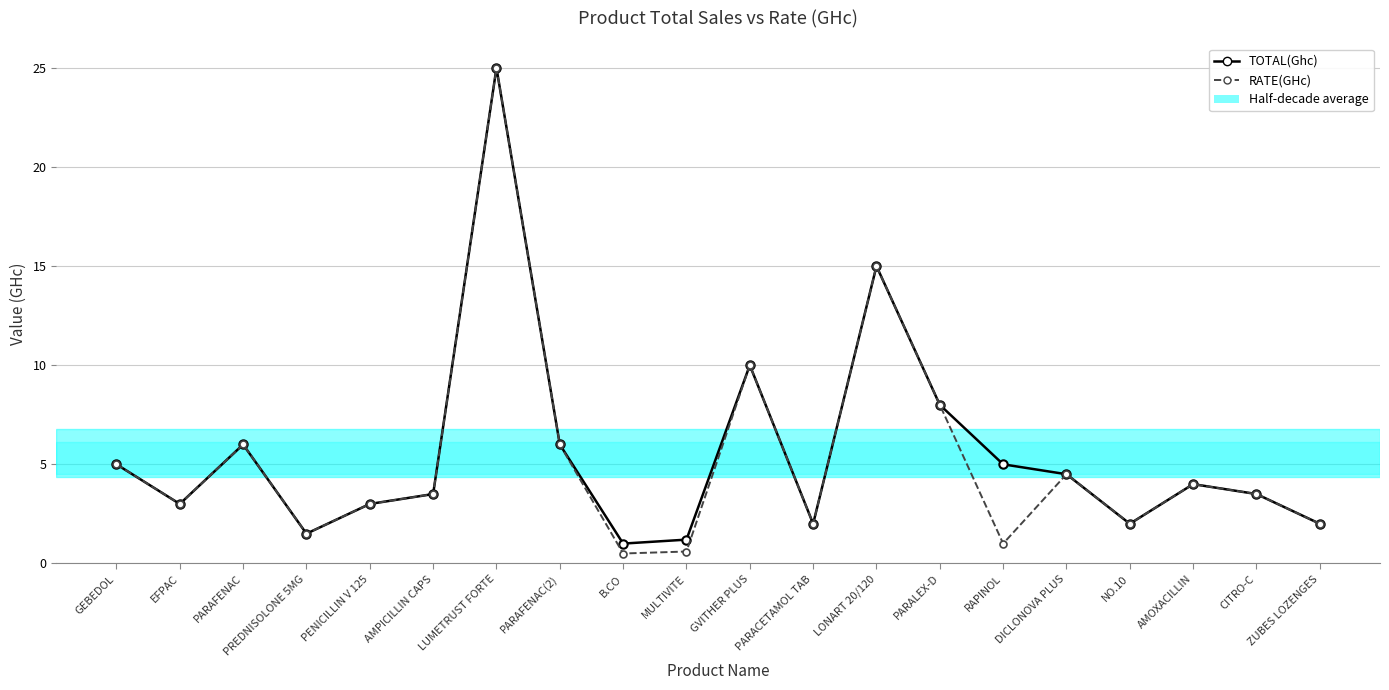

What is the difference between the RATE(GHc) values at PARACETAMOL TAB and PREDNISOLONE 5MG?

0.5